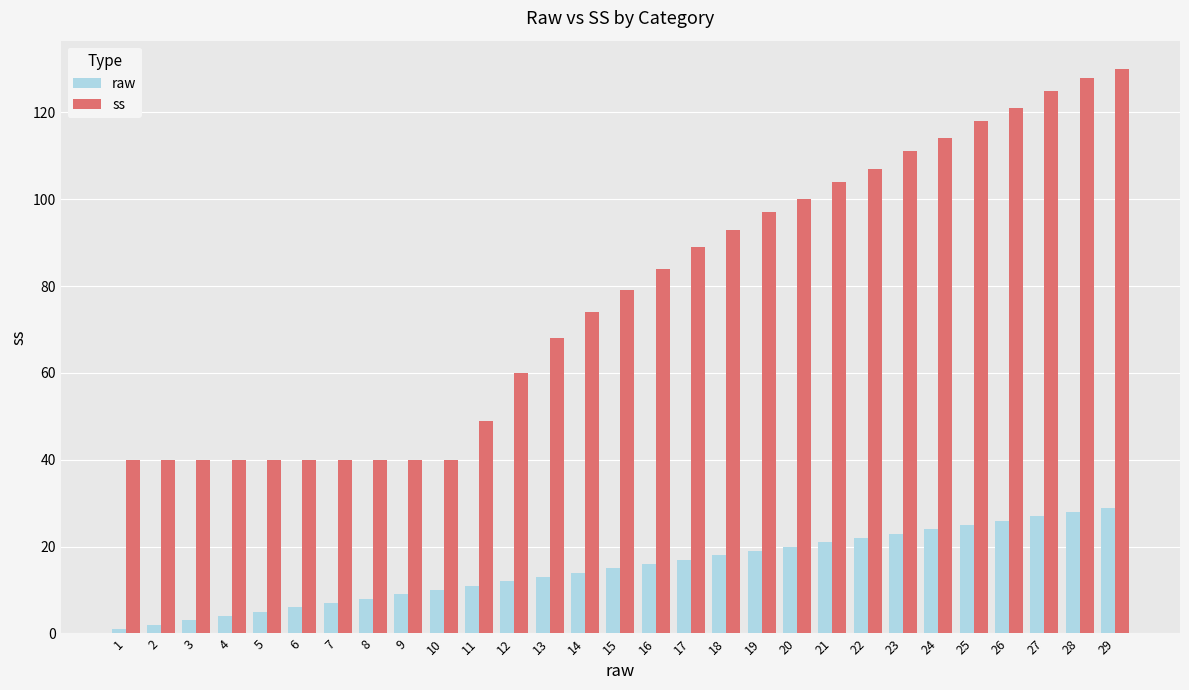

What is the sum of all ss values?

2251